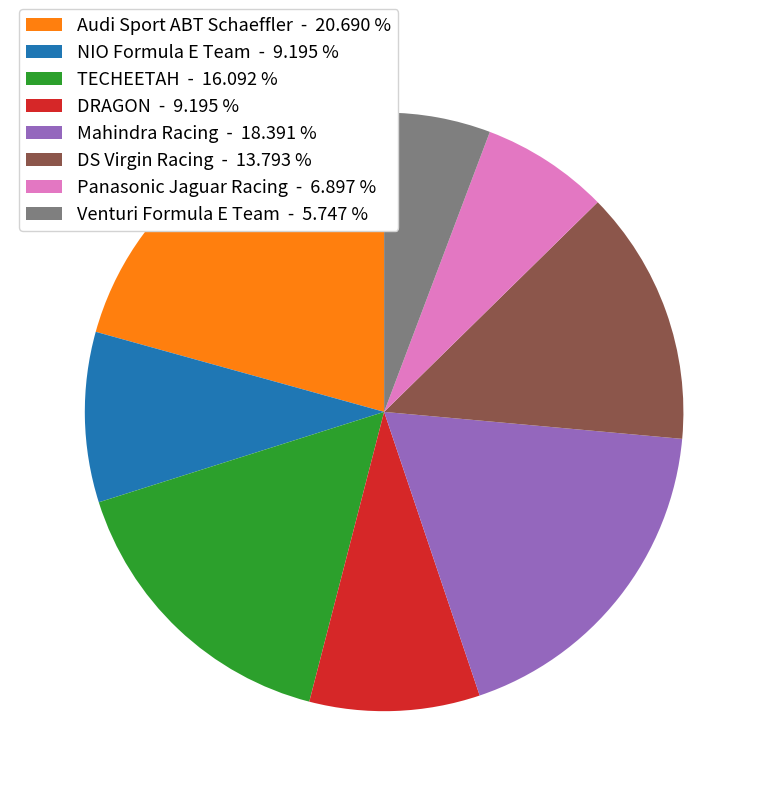

Count the number of slices in the pie.

8